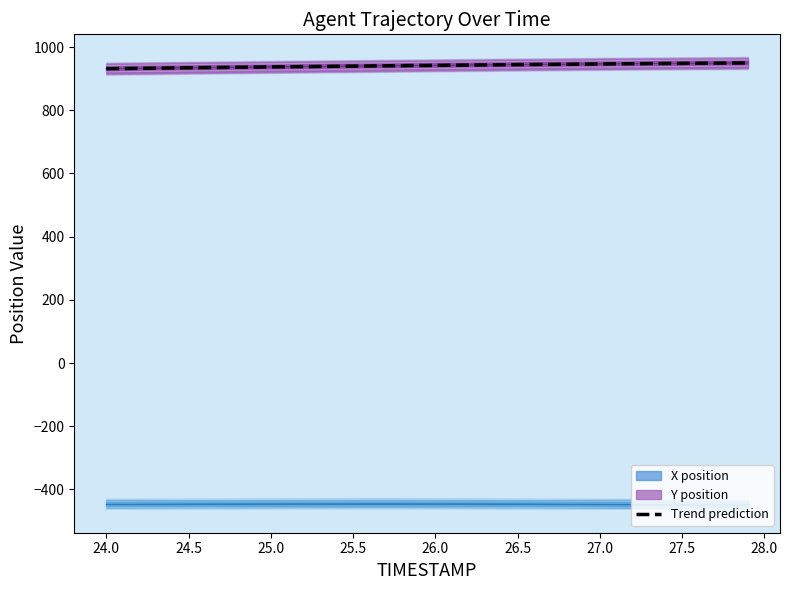

The chart shows a value of 1237.4 at 27.0. True or false?

False